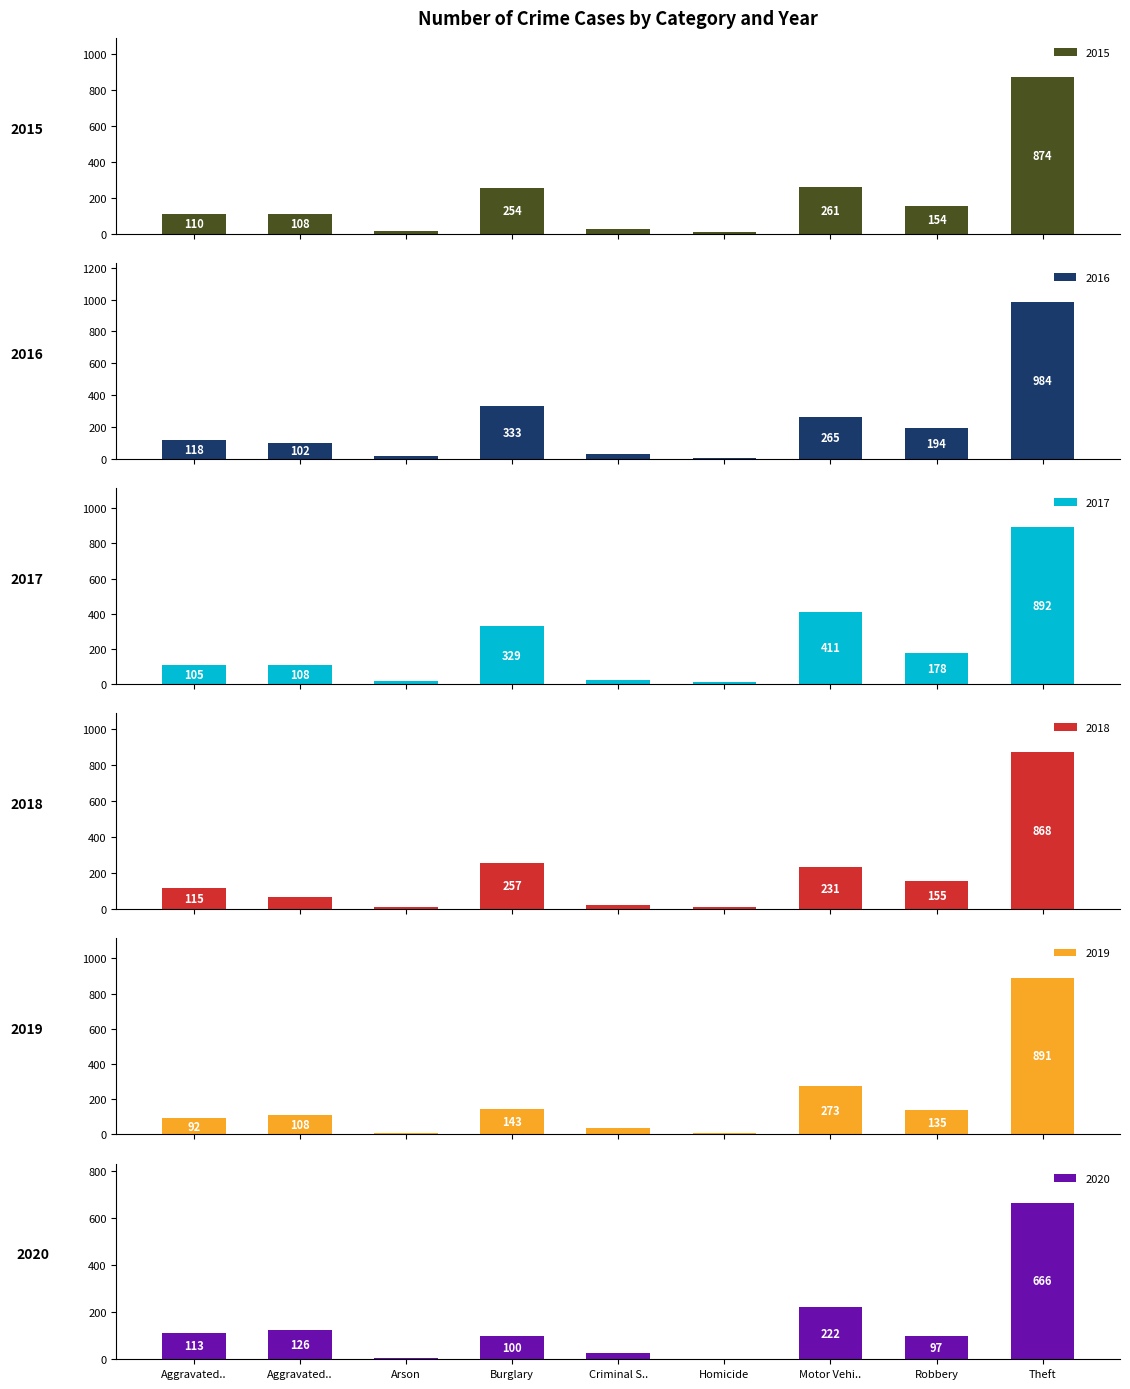

How many values in the 2016 series exceed 118?

4